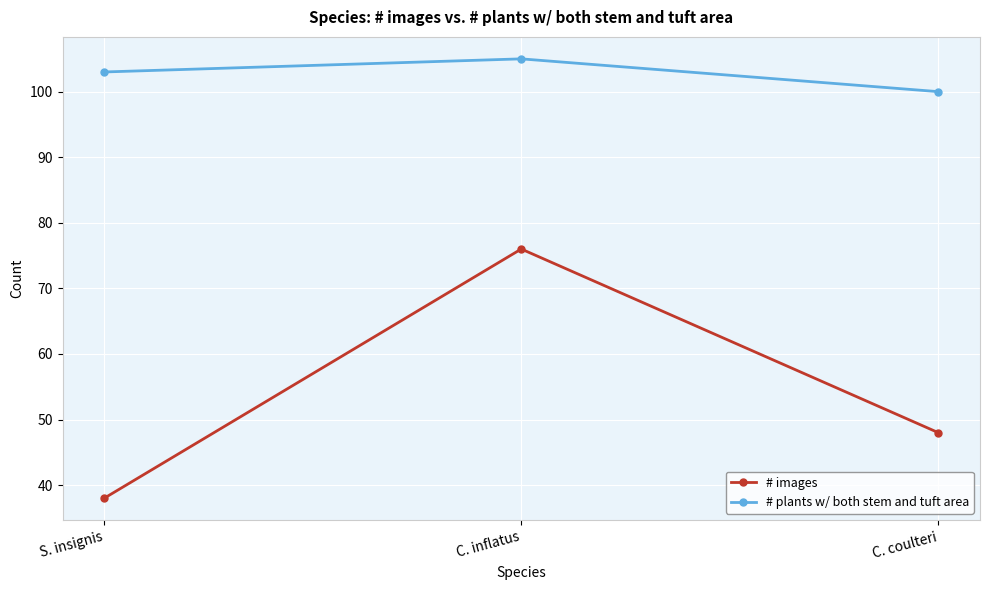

List the series in order of their peak value, lowest first.

# images, # plants w/ both stem and tuft area